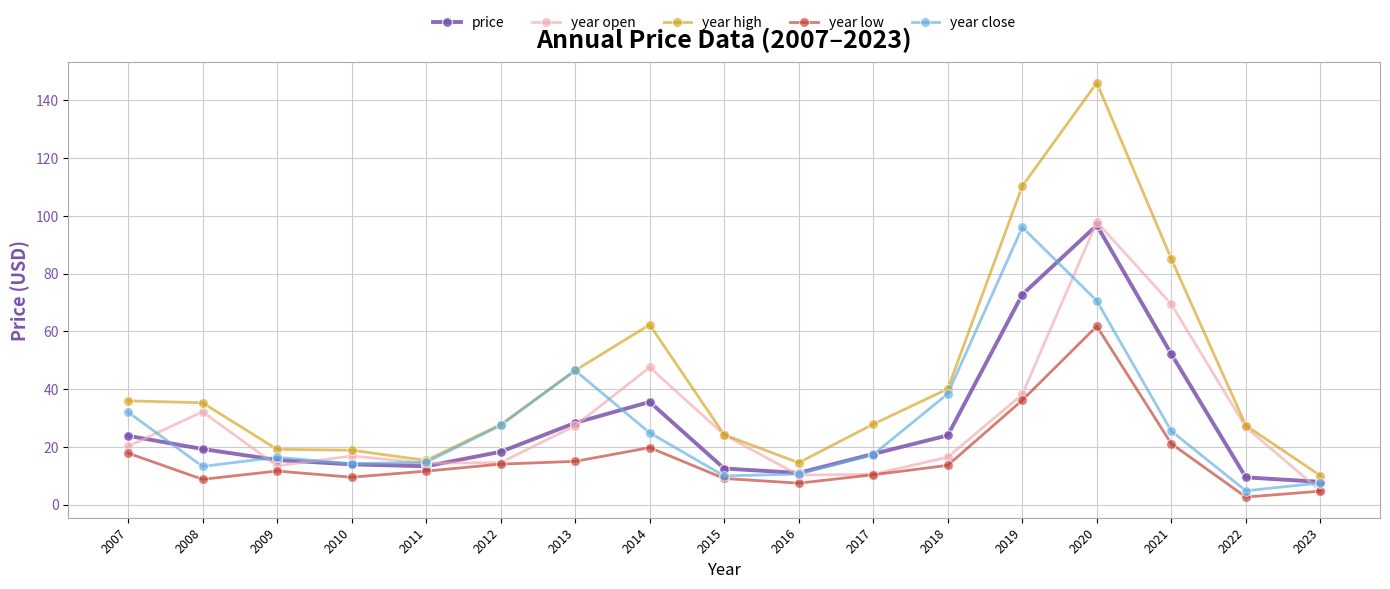

How many values in the year open series exceed 20?

9